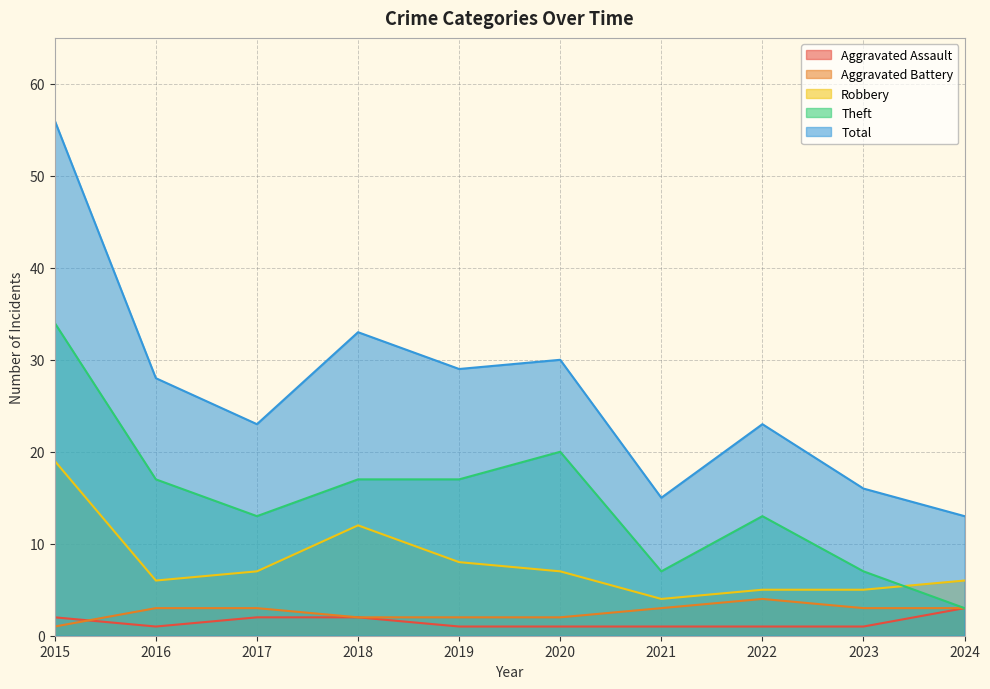

List the labels in order of Aggravated Battery value, largest first.

2022, 2016, 2017, 2021, 2023, 2024, 2018, 2019, 2020, 2015